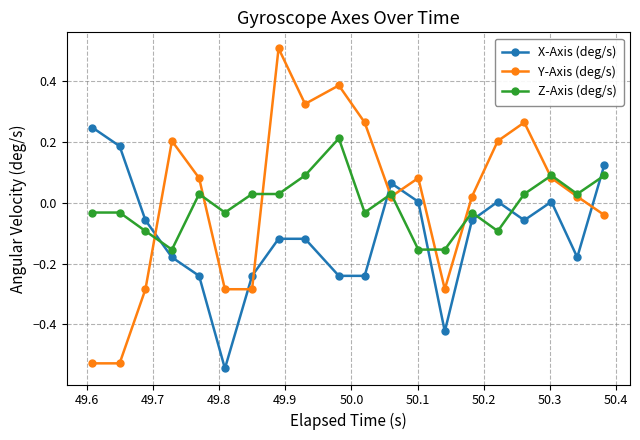

How many lines are shown in the chart?

3